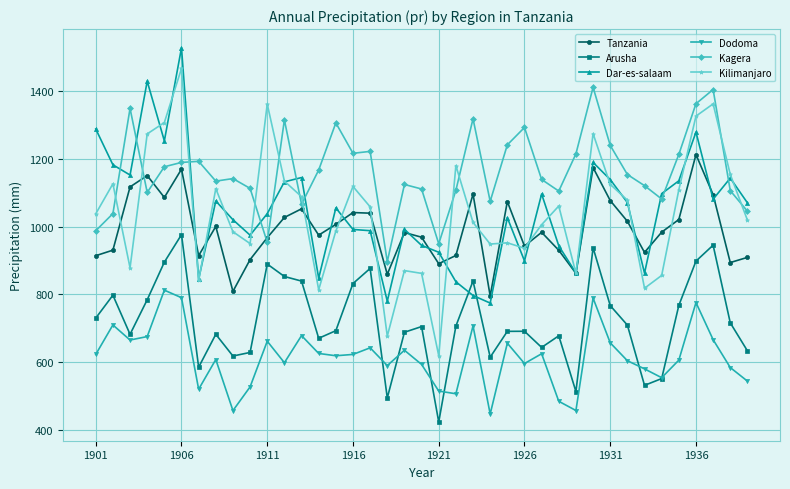

True or false: Kilimanjaro has more than 1 interior local peaks.

True